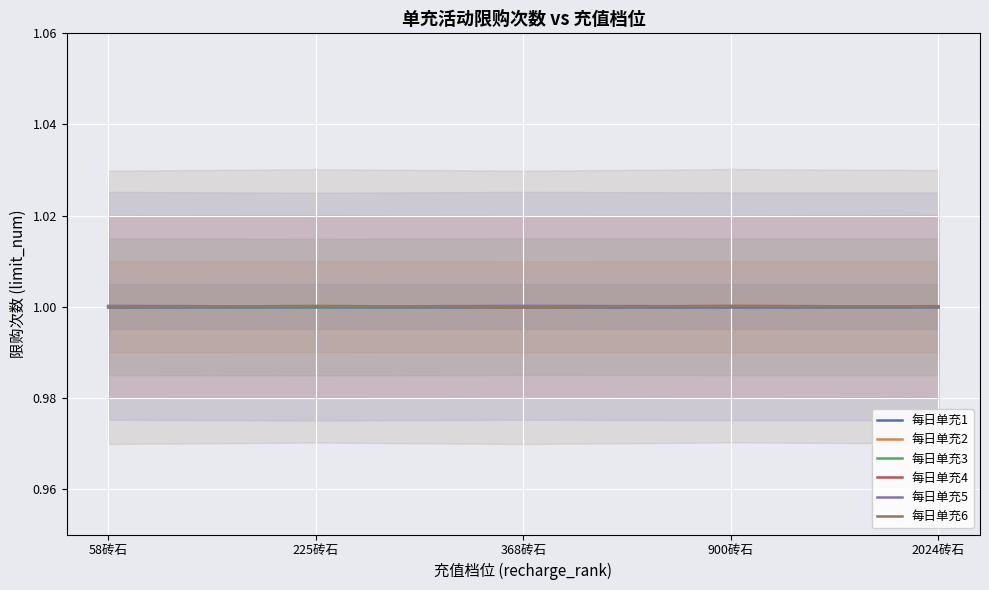

What are all the series names shown in the legend?

每日单充1, 每日单充2, 每日单充3, 每日单充4, 每日单充5, 每日单充6